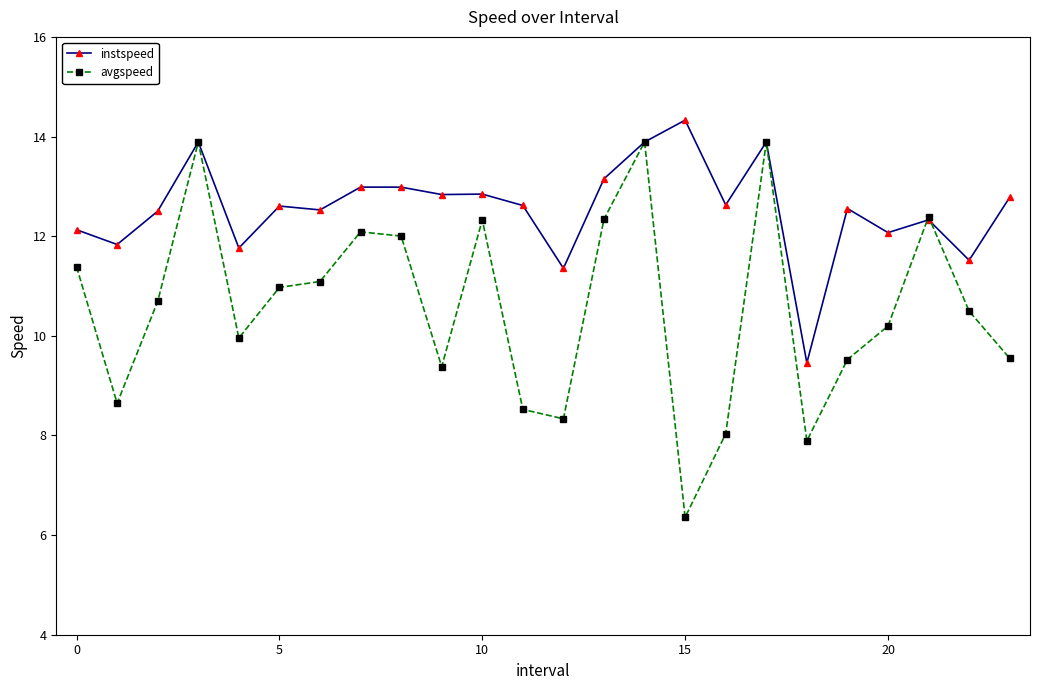

Which series has the widest spread of values?

avgspeed